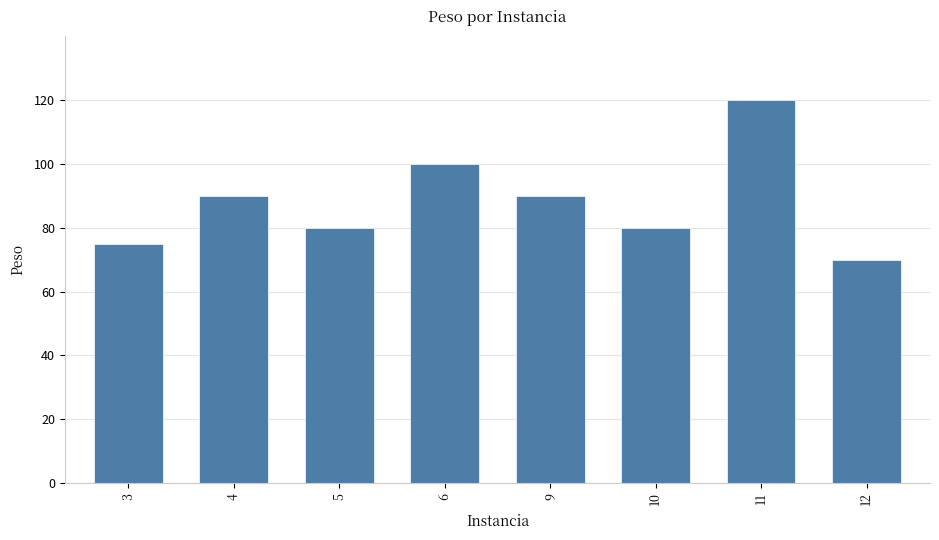

Approximately how many times larger is the value at 5 compared to 6?

0.8